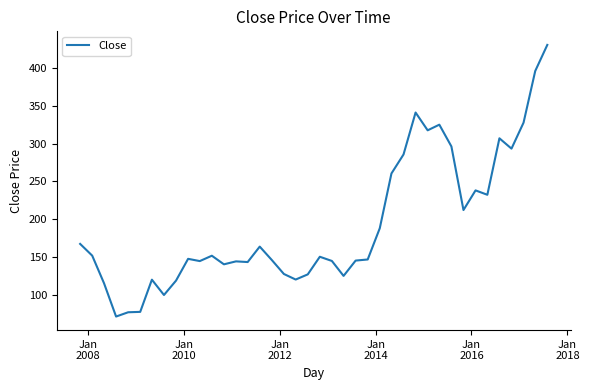

What is the minimum value shown in the chart?

71.6